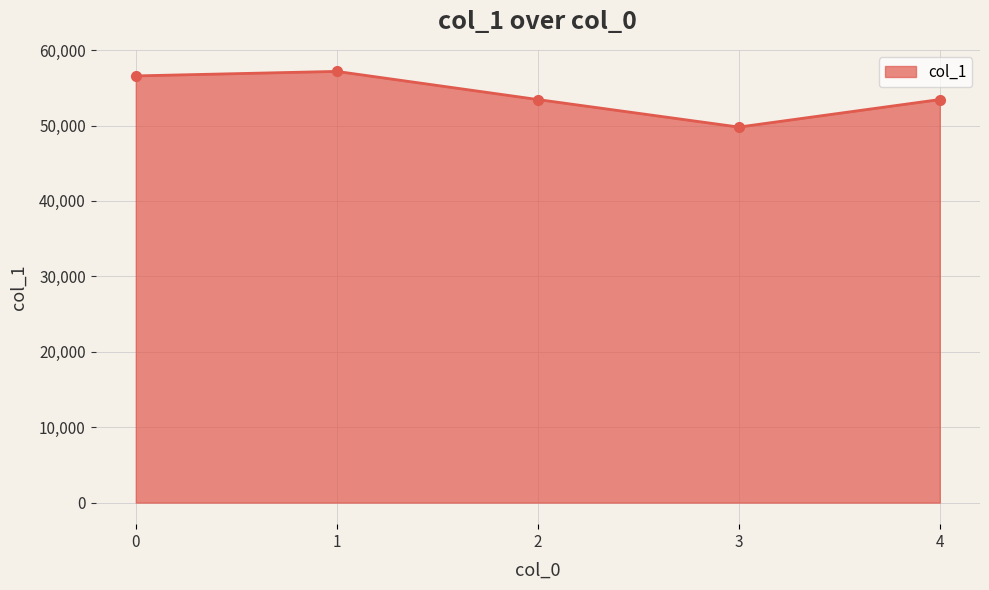

How many lines are shown in the chart?

1